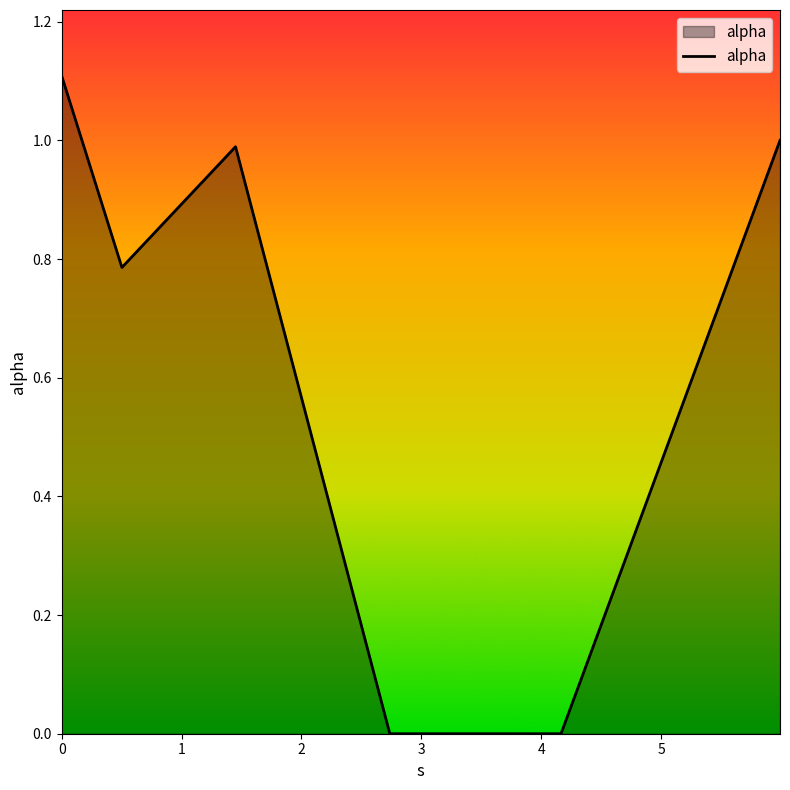

What is the sum of all values?

3.9